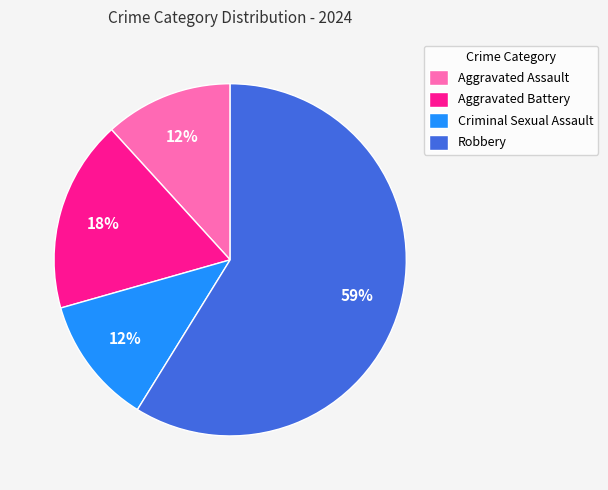

Which slice is the largest?

Robbery